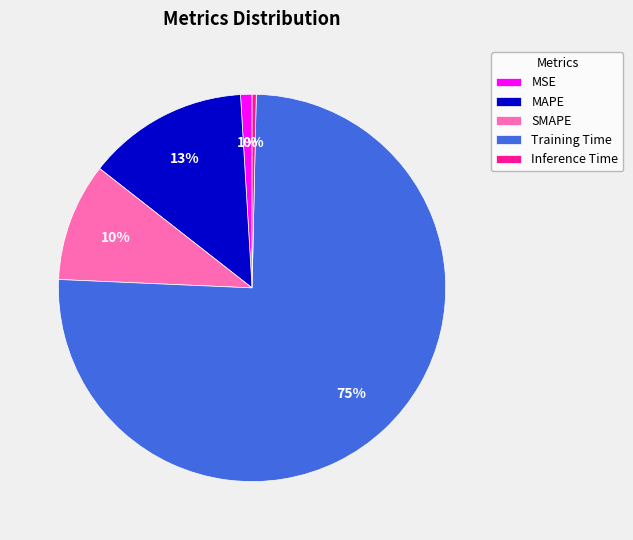

What is the largest slice in the pie chart?

Training Time